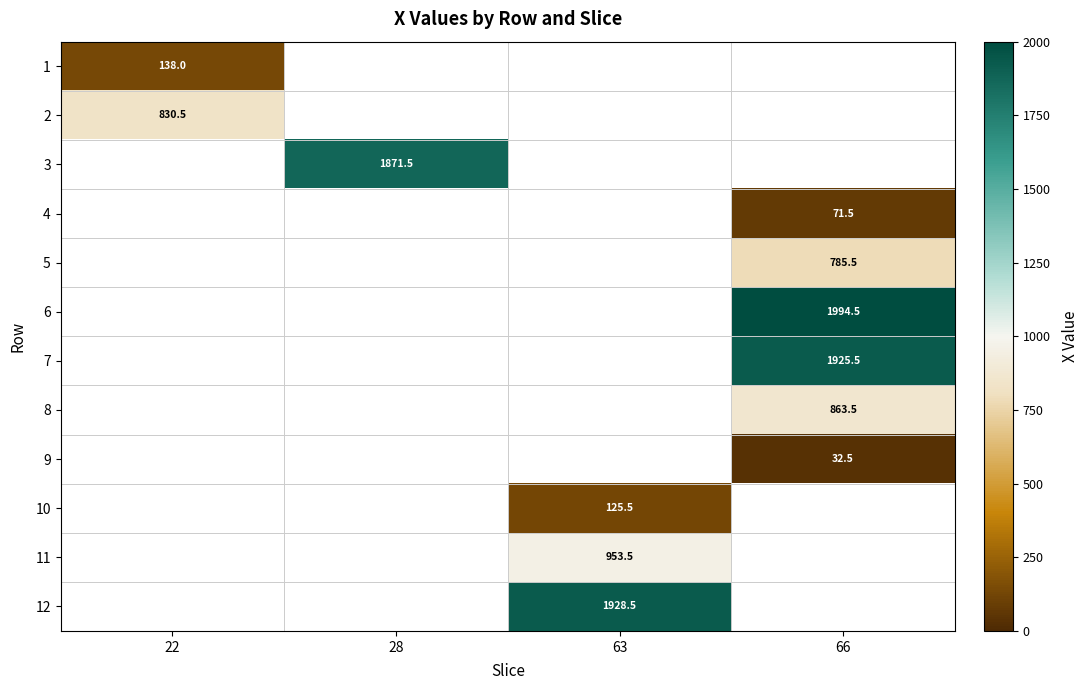

True or false: 11 has a value of 1624.1 at 63.

False